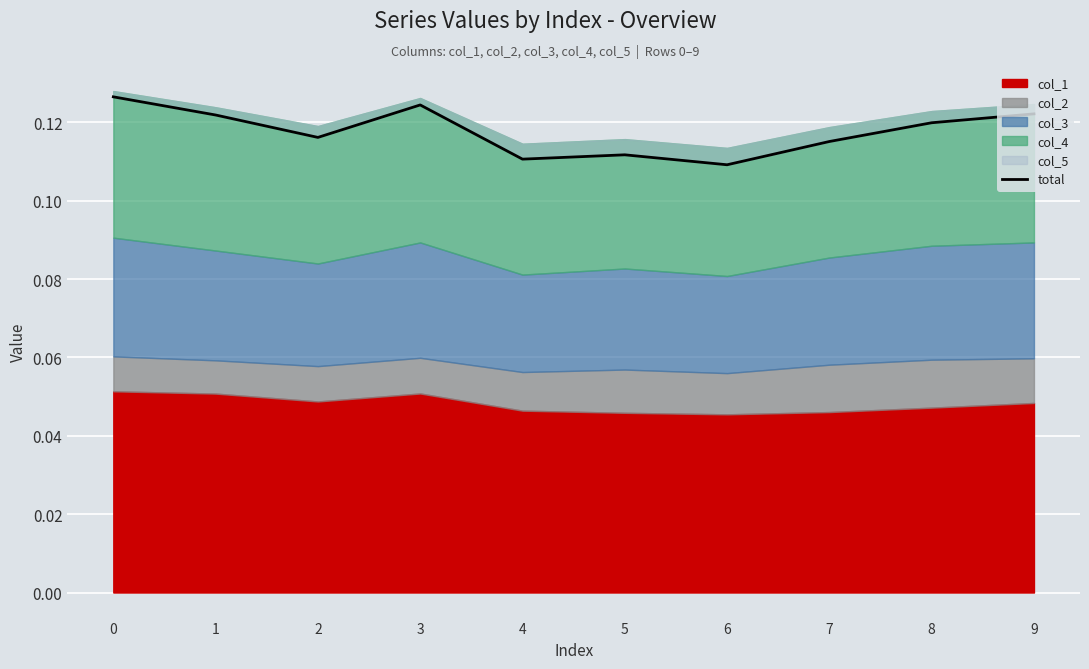

Rank the categories by value from lowest to highest.

6, 4, 5, 7, 2, 8, 1, 9, 3, 0